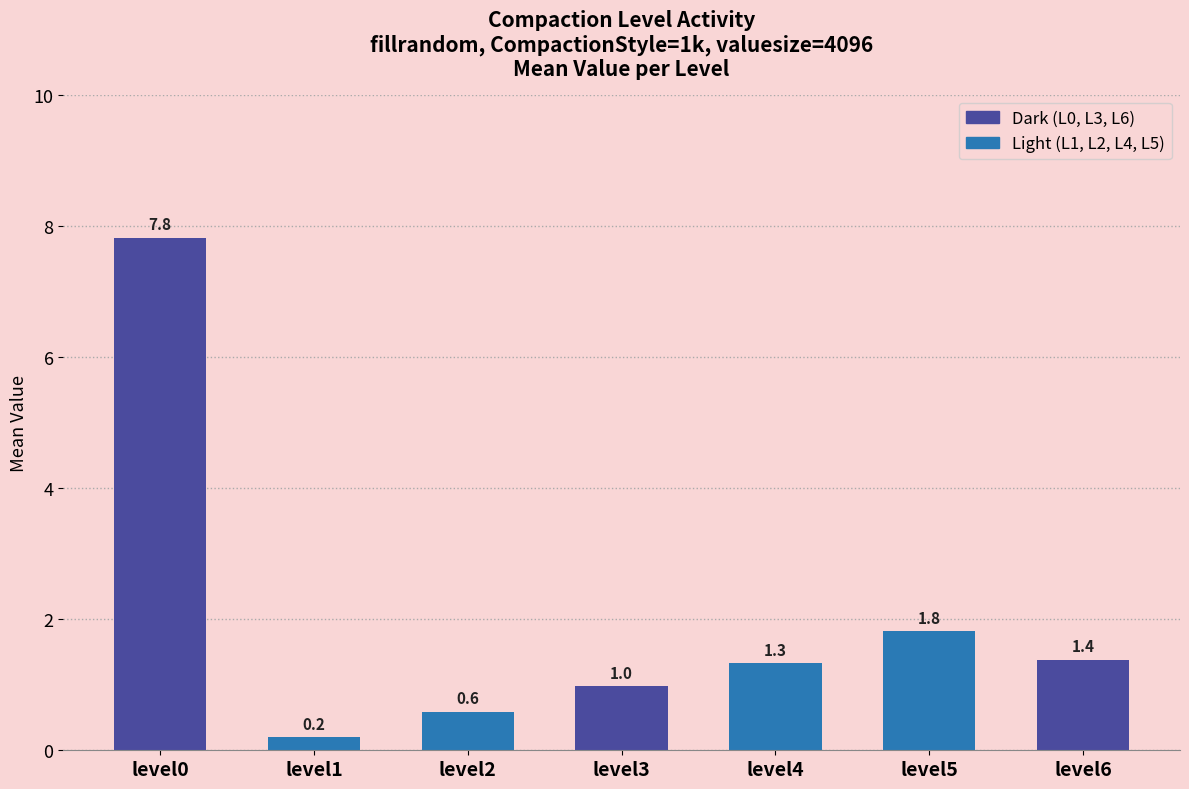

Reading left to right, what are all the values shown in this chart?

level0=7.8	level1=0.2	level2=0.6	level3=1.0	level4=1.3	level5=1.8	level6=1.4